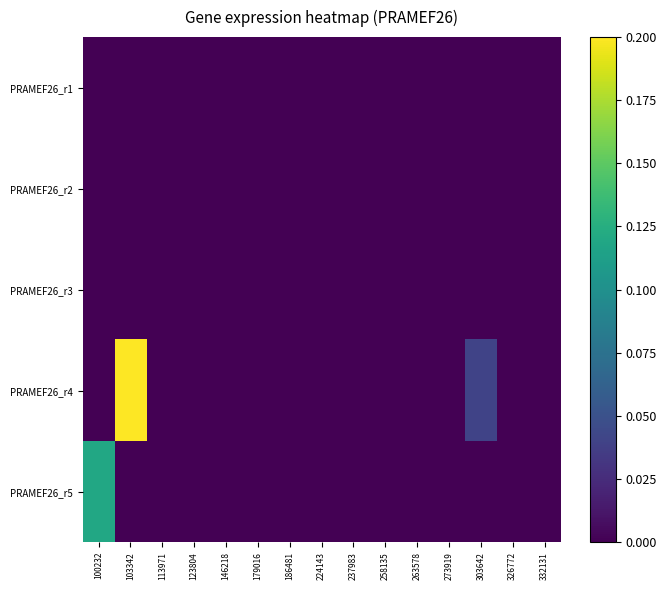

At which category is the sum across all series the highest?

103342